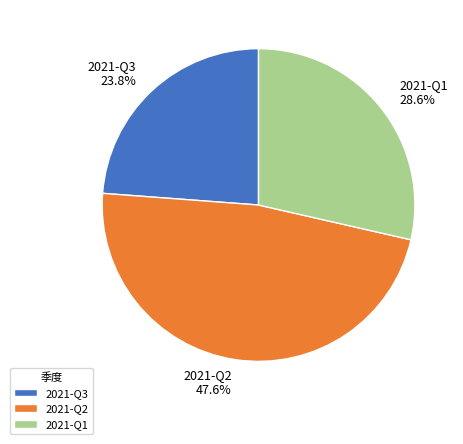

Is 2021-Q2 the majority of the pie?

No